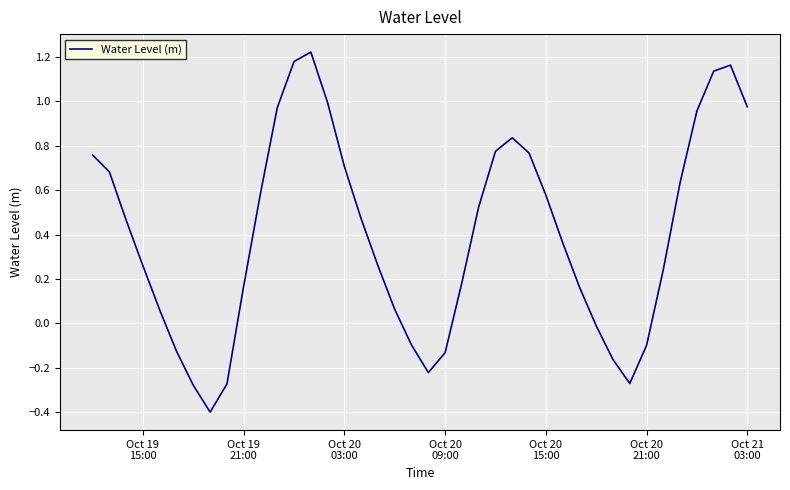

Is this an area chart (filled region under the line)?

No